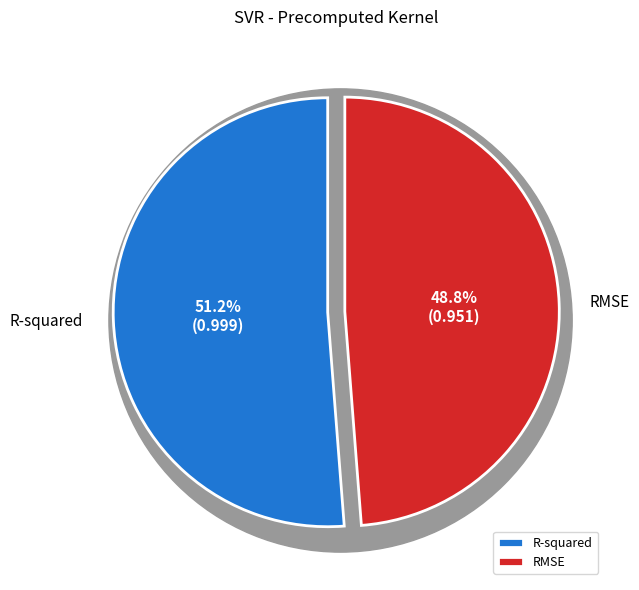

Is R-squared the majority of the pie?

Yes